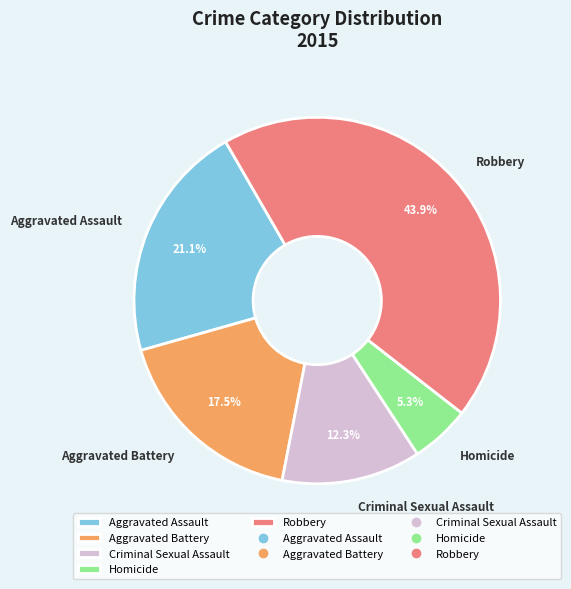

Which slice is the smallest?

Homicide